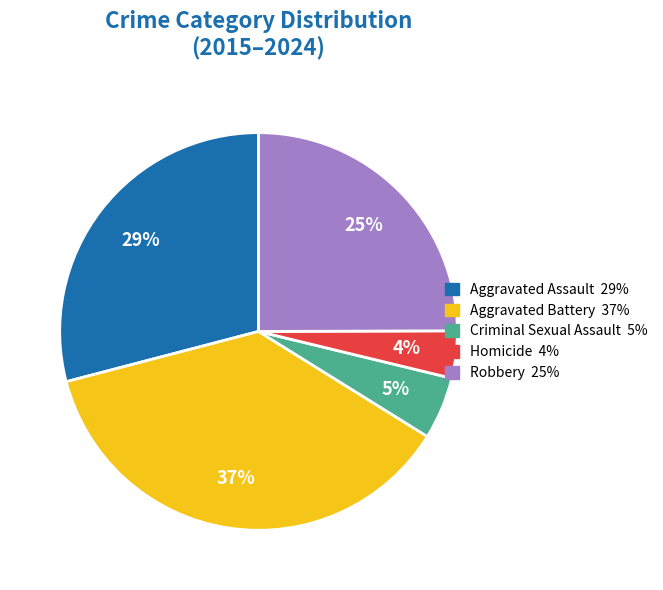

Is there any slice that represents more than half of the pie?

No